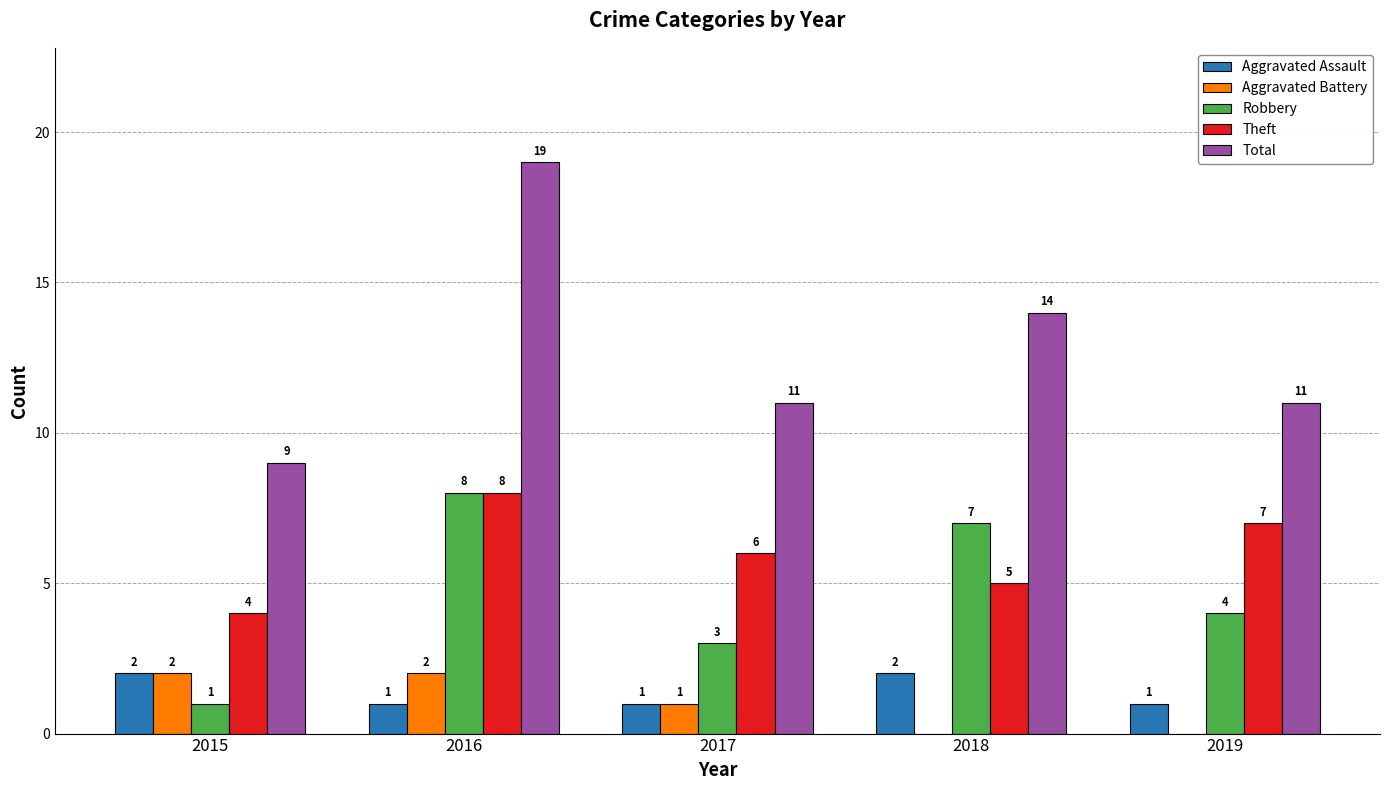

Is it true that Aggravated Assault equals 0 at 2017?

False